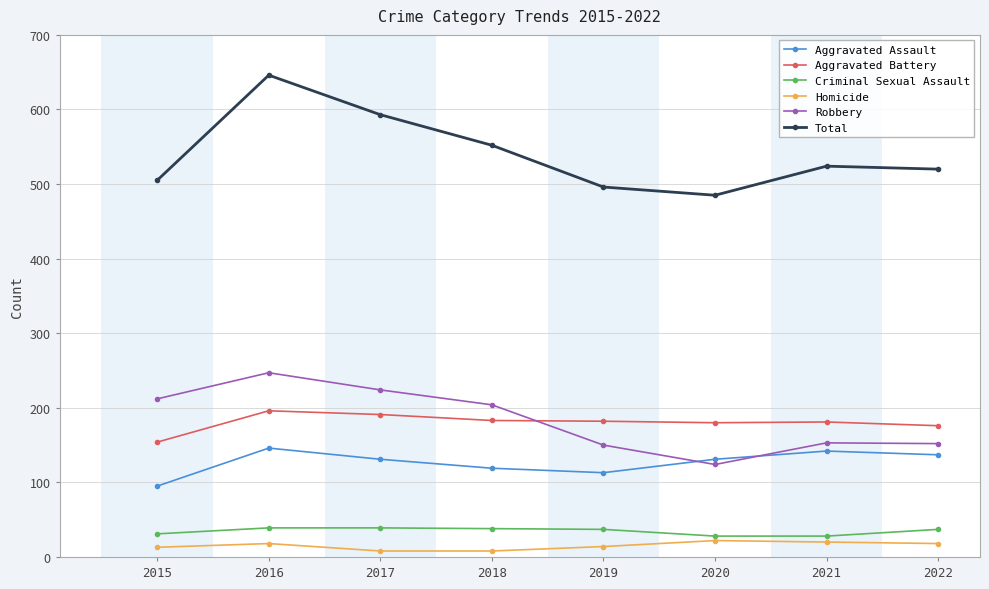

Does the chart display data point markers on the line(s)?

Yes